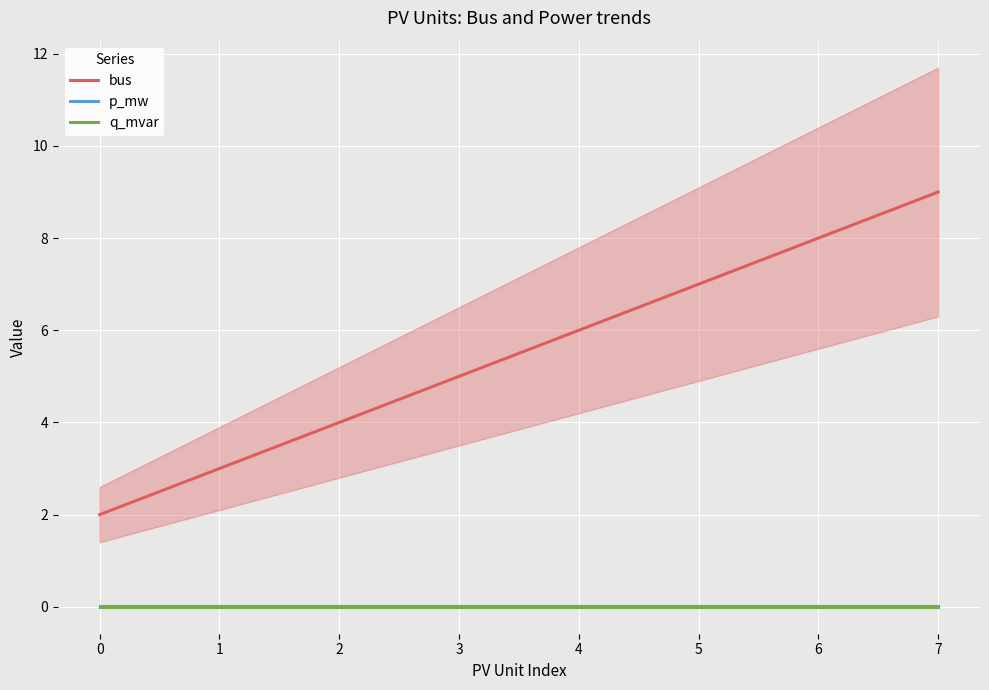

How many lines are shown in the chart?

3